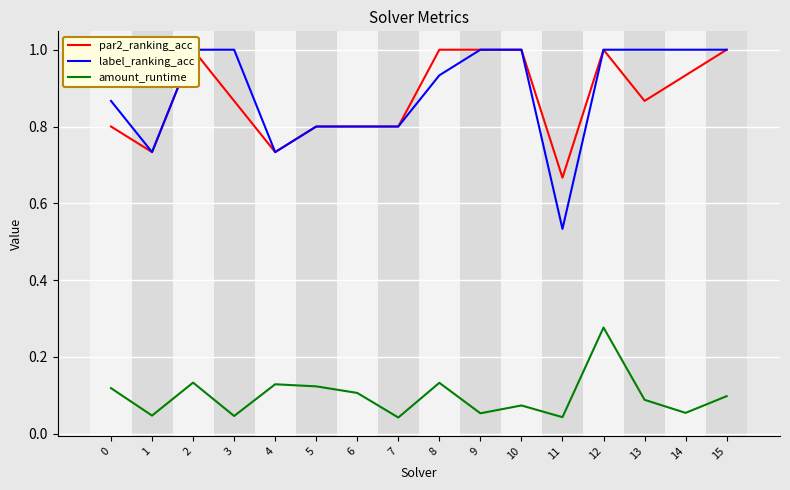

How many interior local valleys does the label_ranking_acc series have?

3